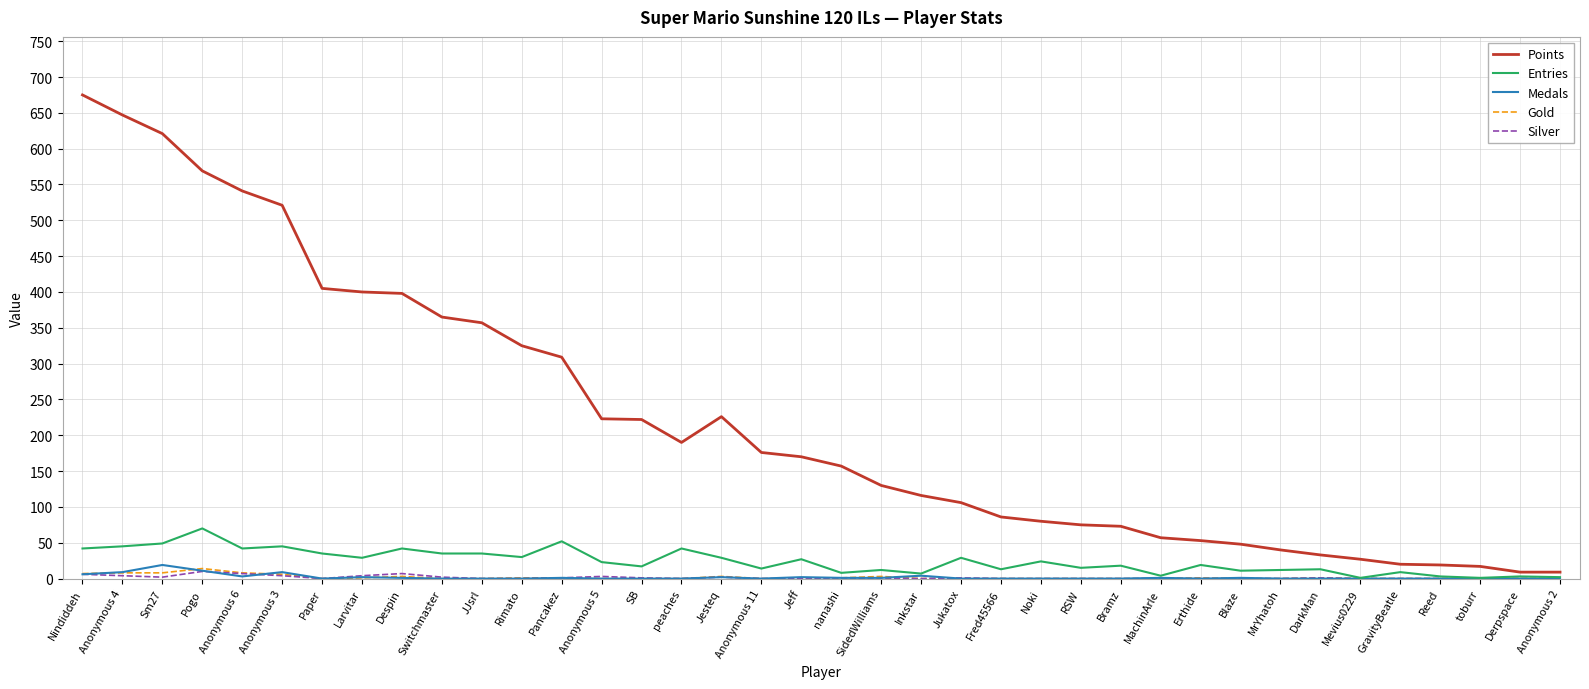

True or false: Points and Medals cross at least once.

False